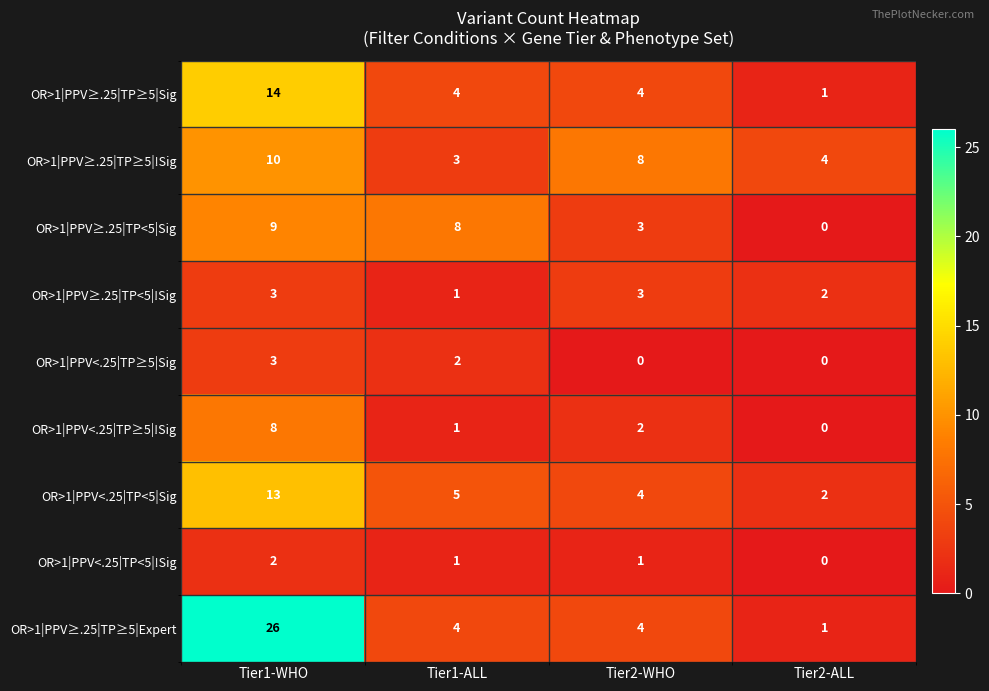

Which series has the largest range (max minus min)?

OR>1|PPV≥.25|TP≥5|Expert